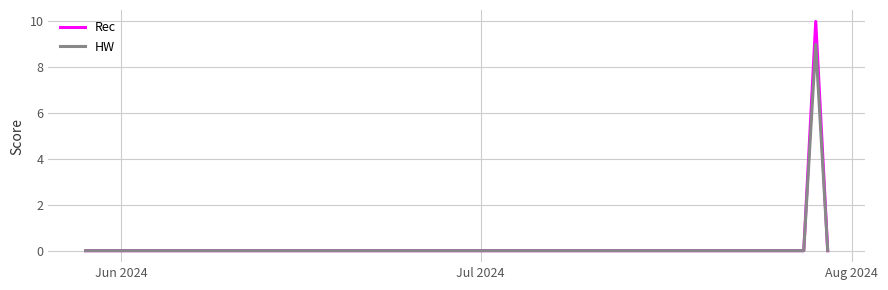

List the series in order of their peak value, lowest first.

HW, Rec